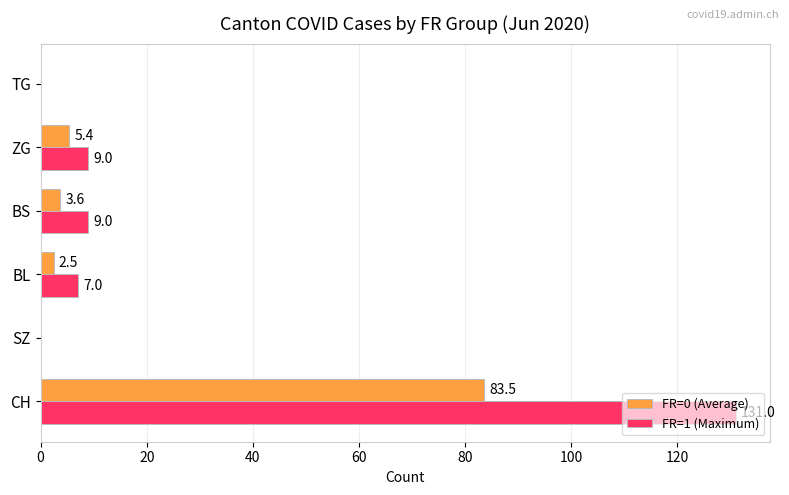

How many distinct data groups are displayed?

2